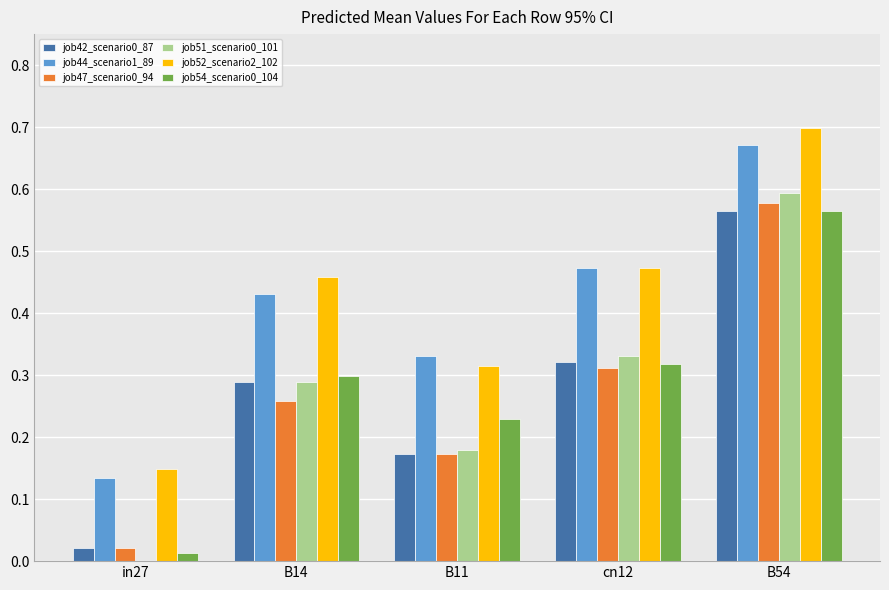

The value of job52_scenario2_102 at B11 is 0.2. True or false?

False